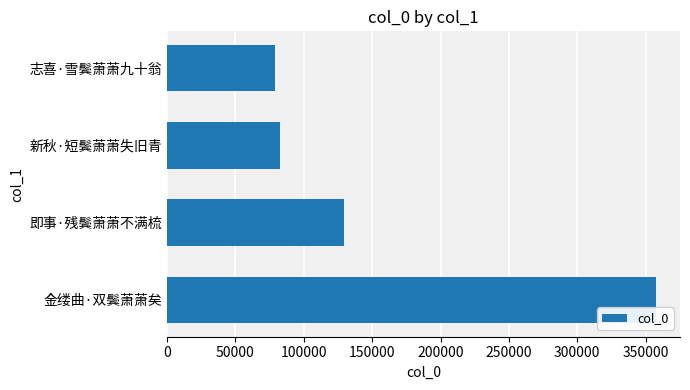

What is the average value?

162055